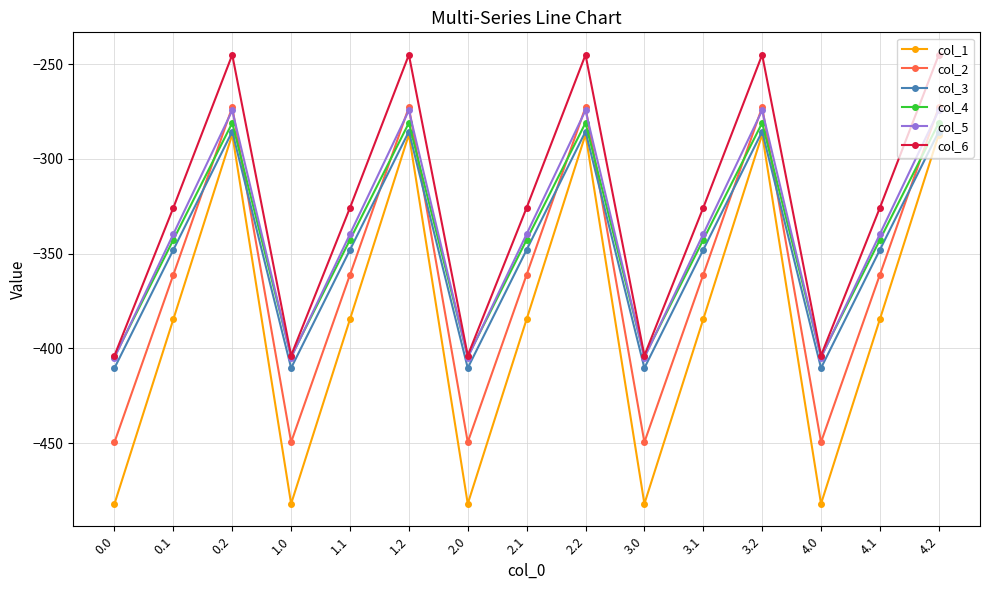

Which series changed the most between 0.0 and 2.1?

col_1